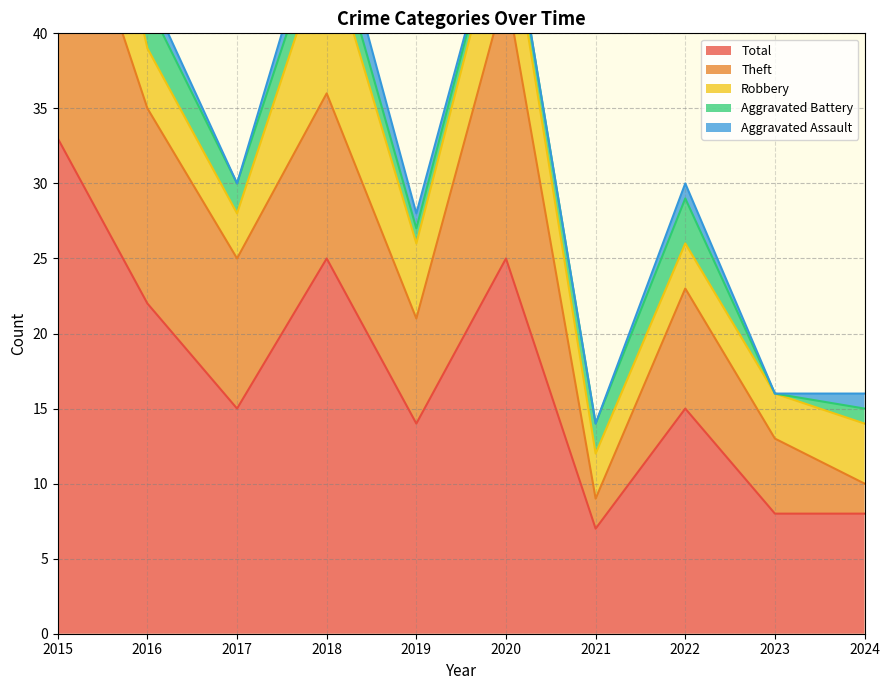

At how many categories does at least one series exceed 4?

10